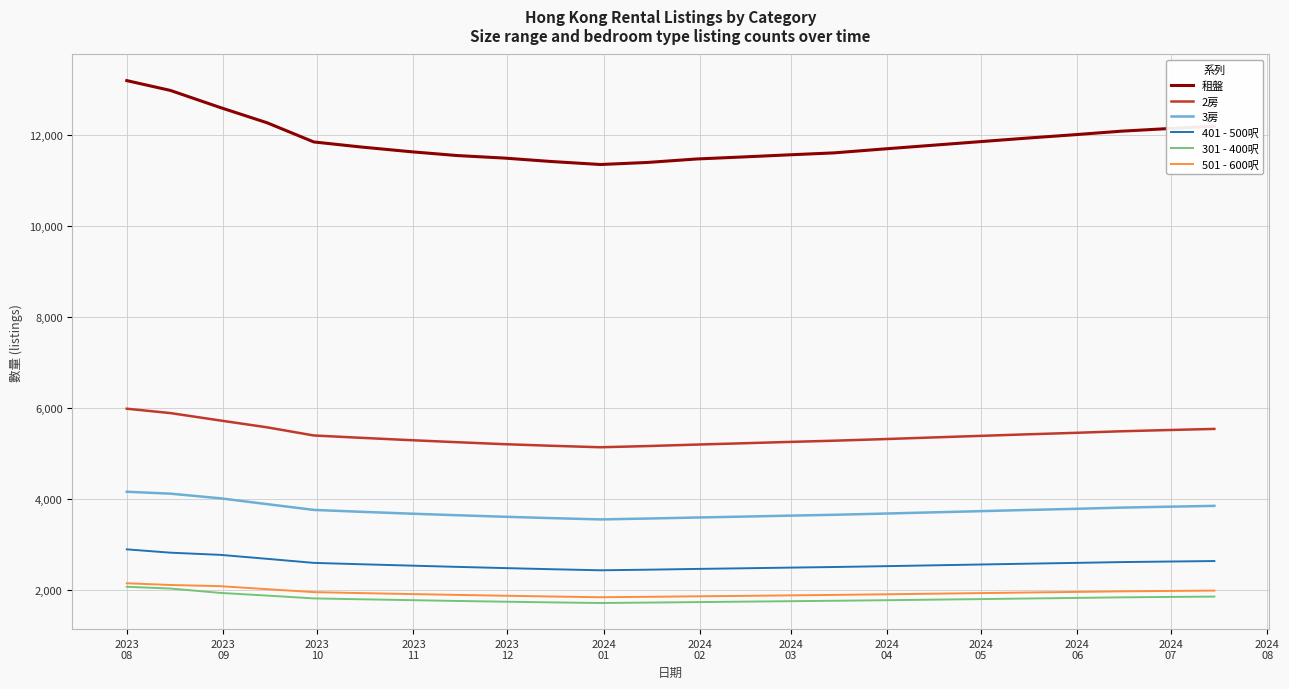

What is the average value of the 301 - 400呎 series?

1818